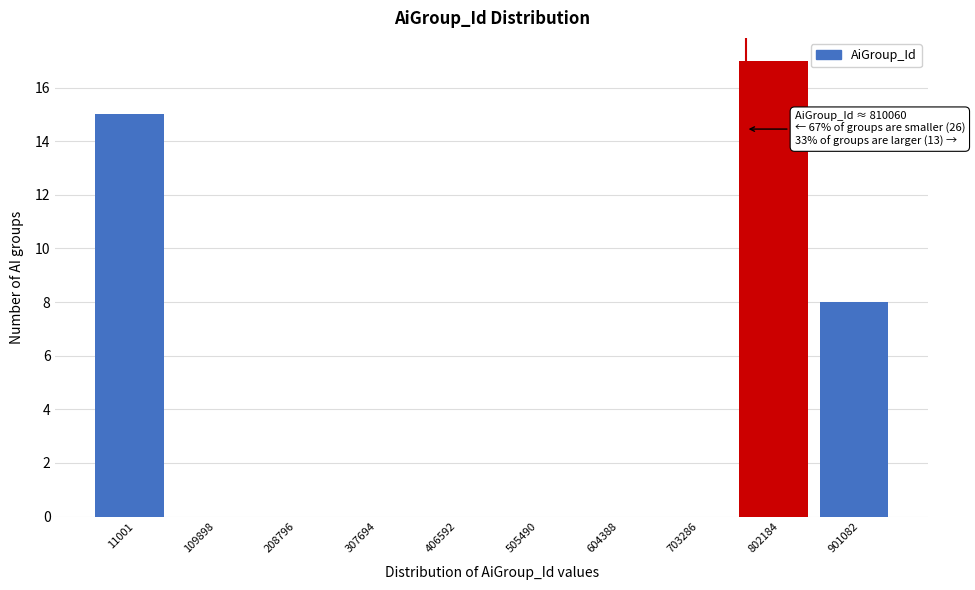

Reading left to right, extract all data points from this chart.

11001=15	109898=0	208796=0	307694=0	406592=0	505490=0	604388=0	703286=0	802184=17	901082=8